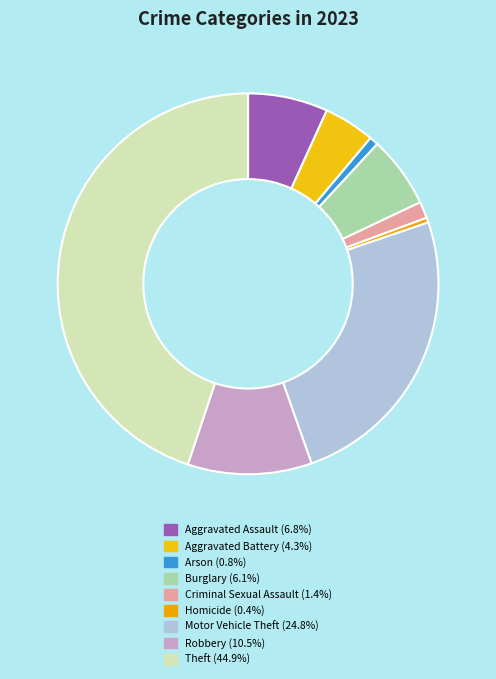

Is there a majority slice in this chart?

No